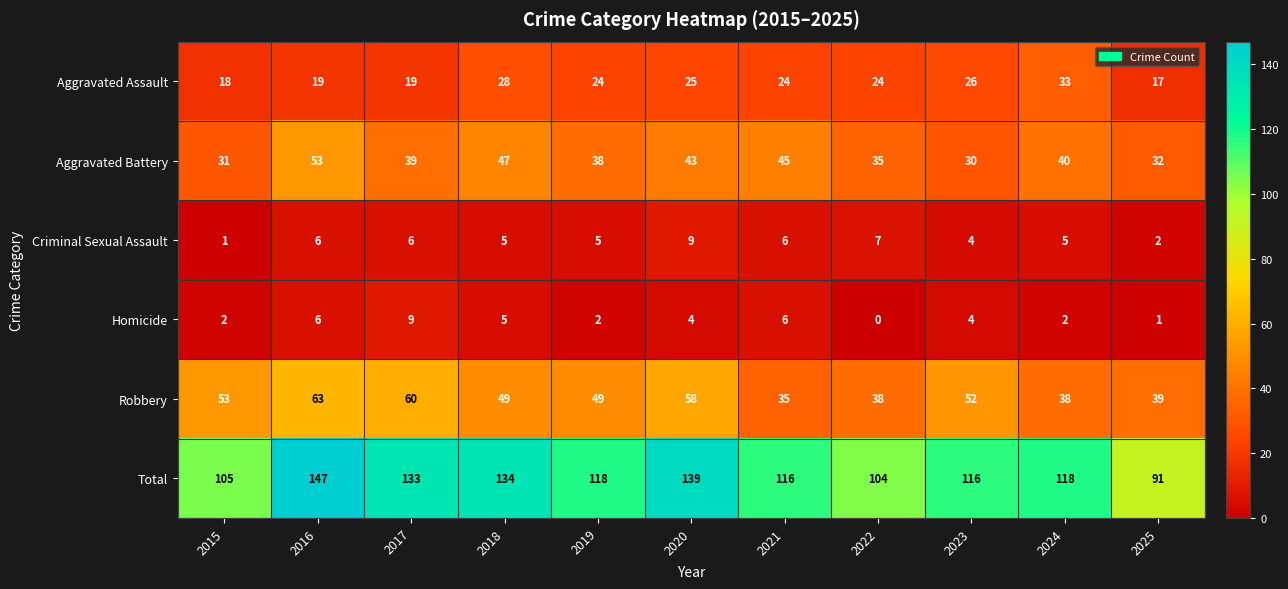

What value does the Aggravated Battery series have at 2020?

43